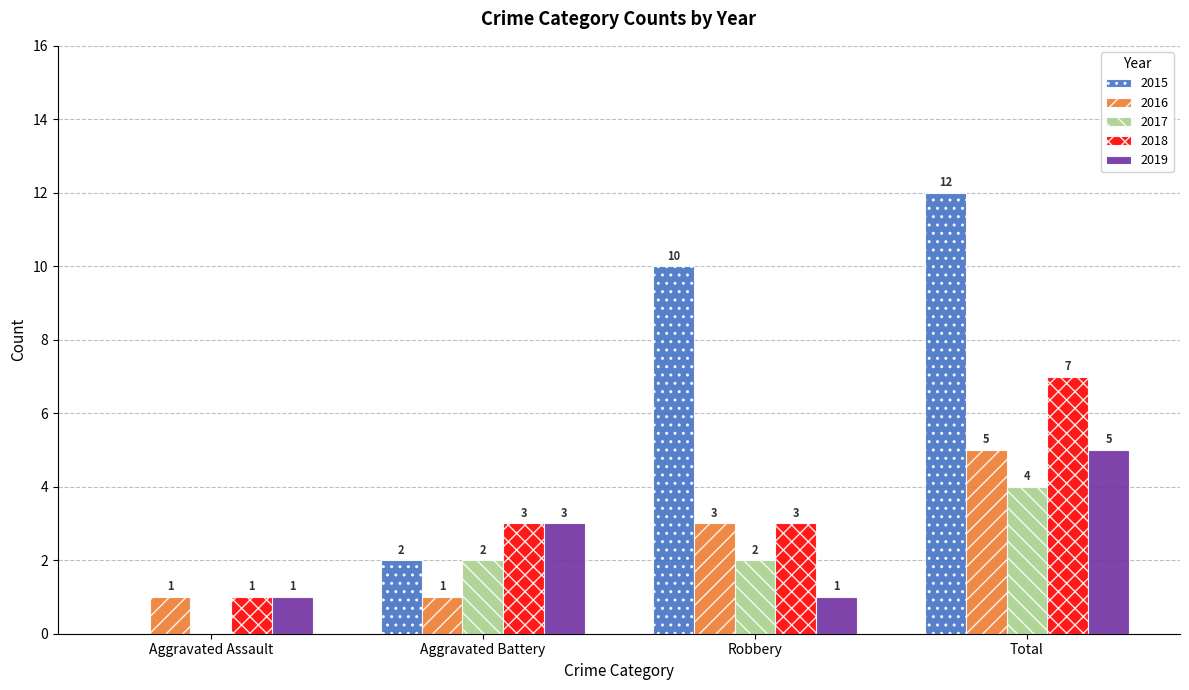

Is the value of 2019 at Total greater than the value of 2016 at Robbery?

Yes